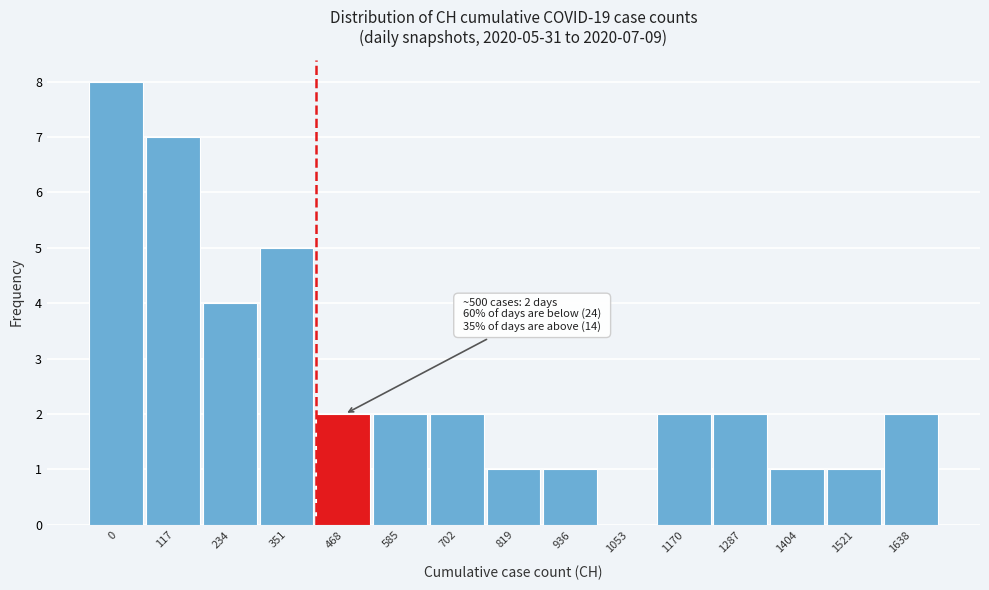

Reading right to left, list all the values displayed in this chart.

1638=2	1521=1	1404=1	1287=2	1170=2	1053=0	936=1	819=1	702=2	585=2	468=2	351=5	234=4	117=7	0=8